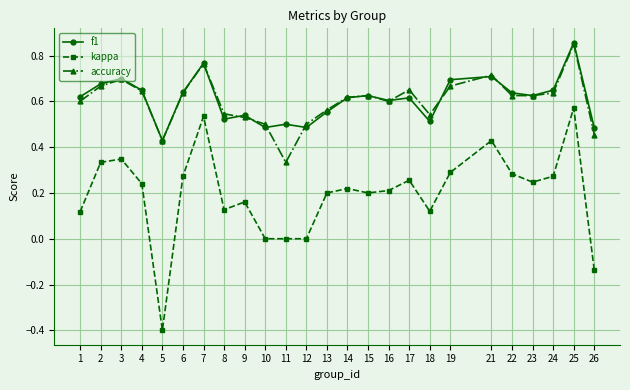

What is the minimum value shown in the chart?

-0.4